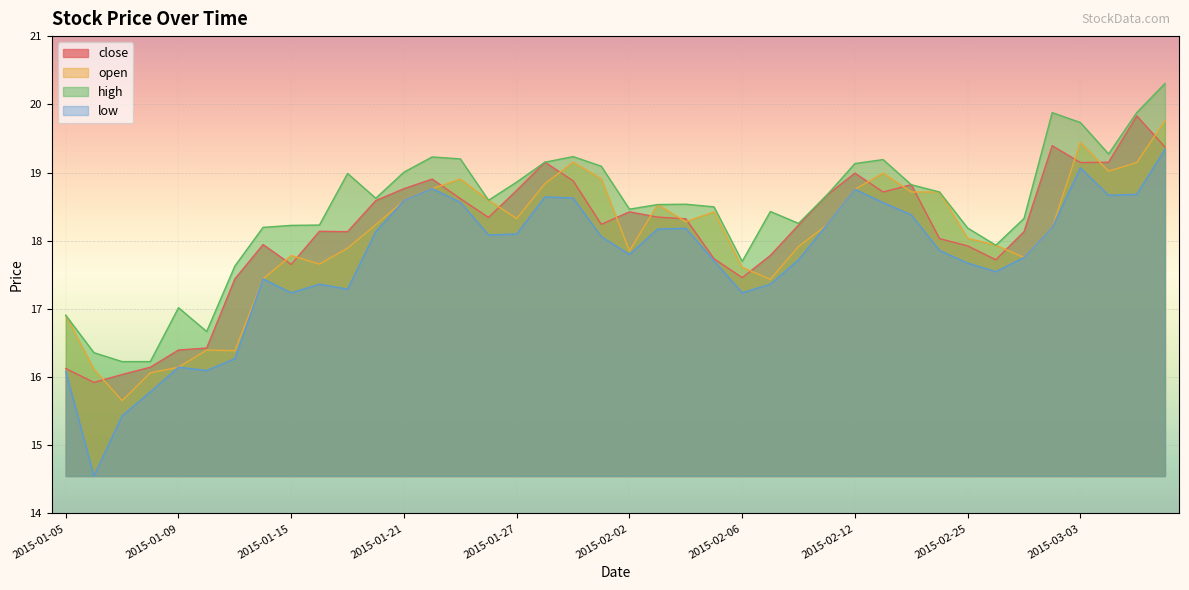

Which series has the largest total across all categories?

high